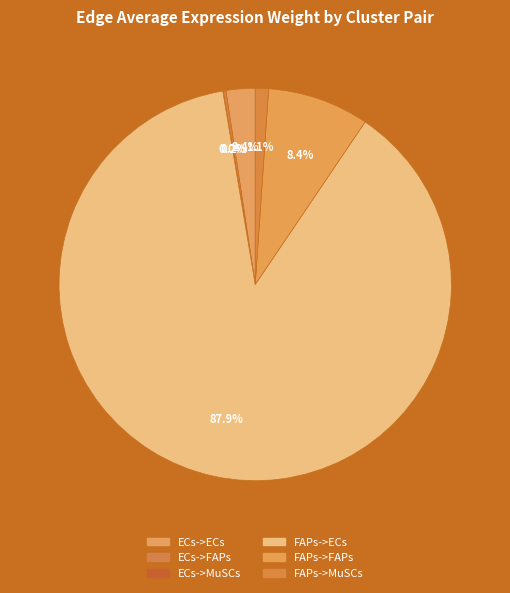

Count the number of slices in the pie.

6